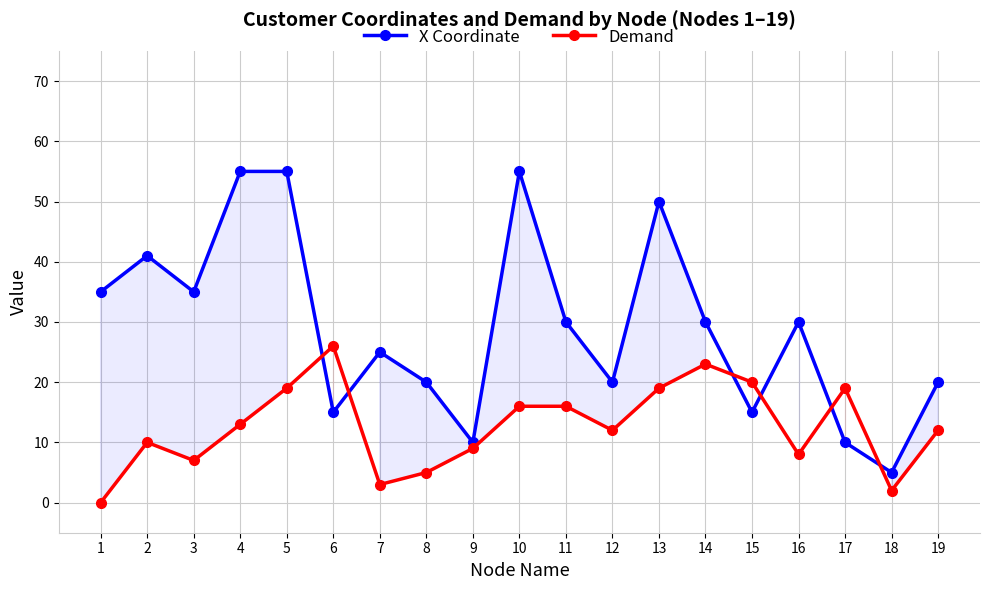

What is the difference between the maximum and minimum values in the Demand series?

26